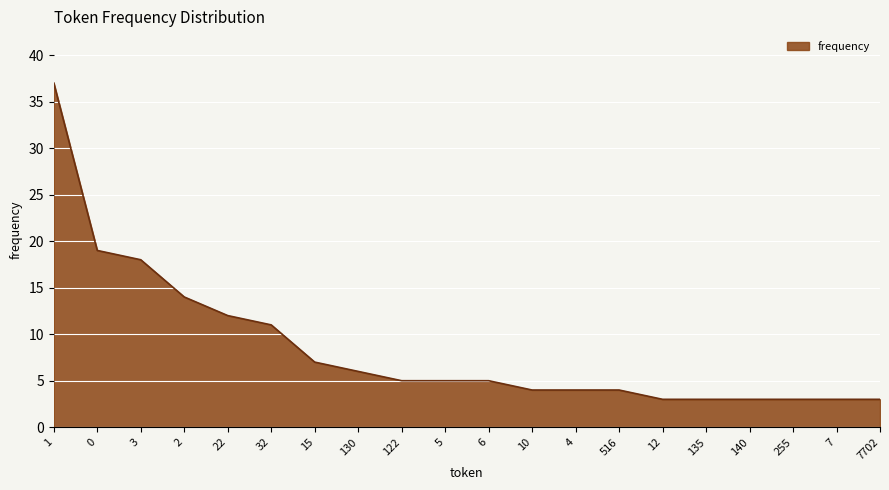

How many lines are shown in the chart?

1